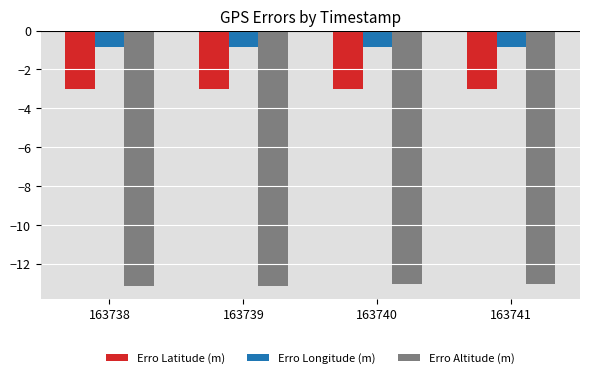

What is the difference between the highest and lowest values at 163738?

12.3